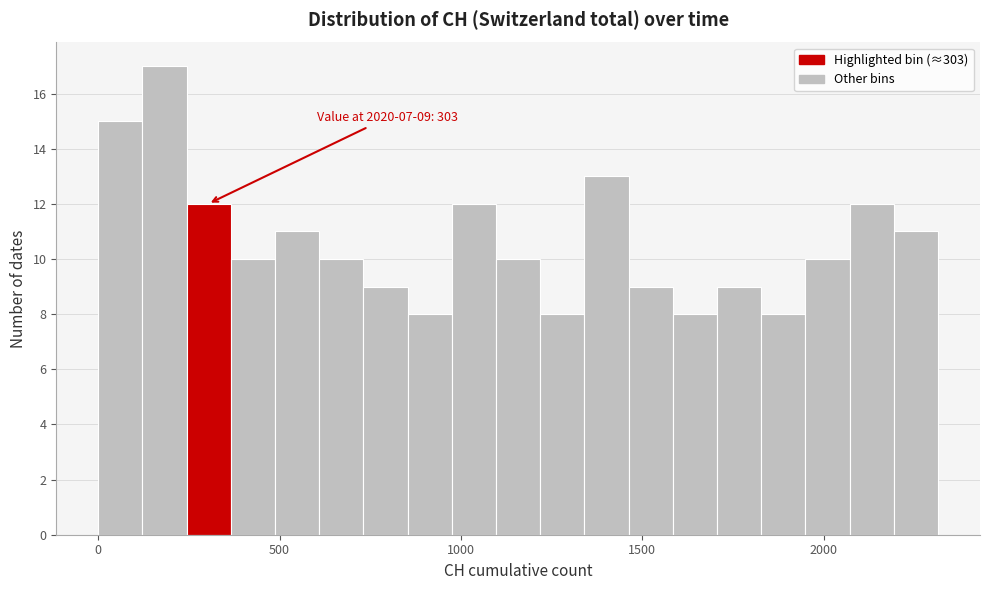

Read against the x-axis, roughly where is the centre of the tallest bar?

200